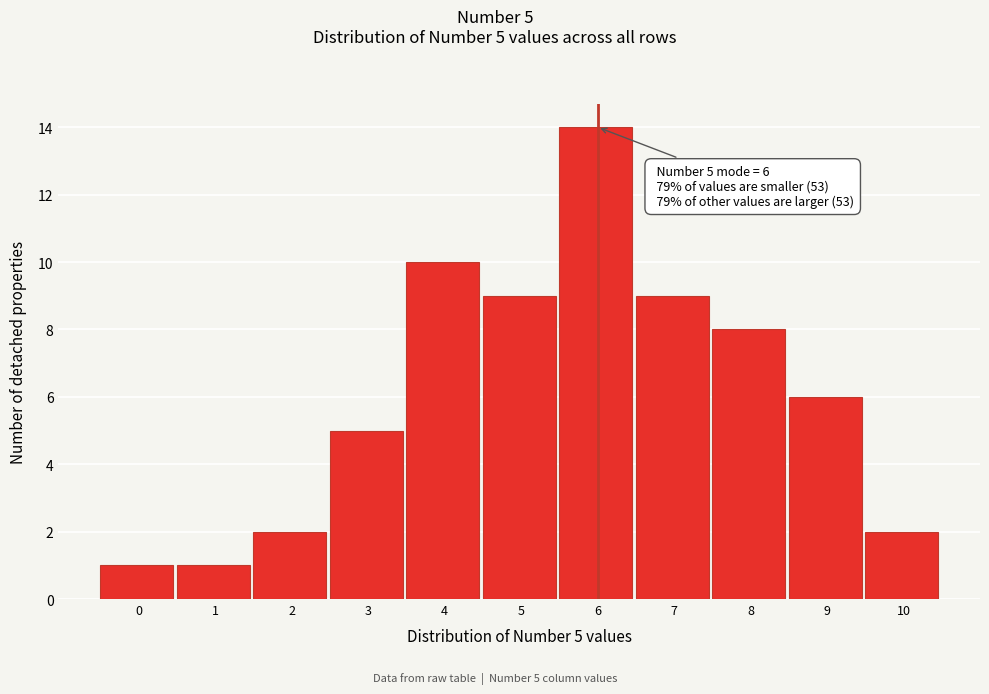

Reading left to right, transcribe all the data shown in this chart.

0=1	1=1	2=2	3=5	4=10	5=9	6=14	7=9	8=8	9=6	10=2